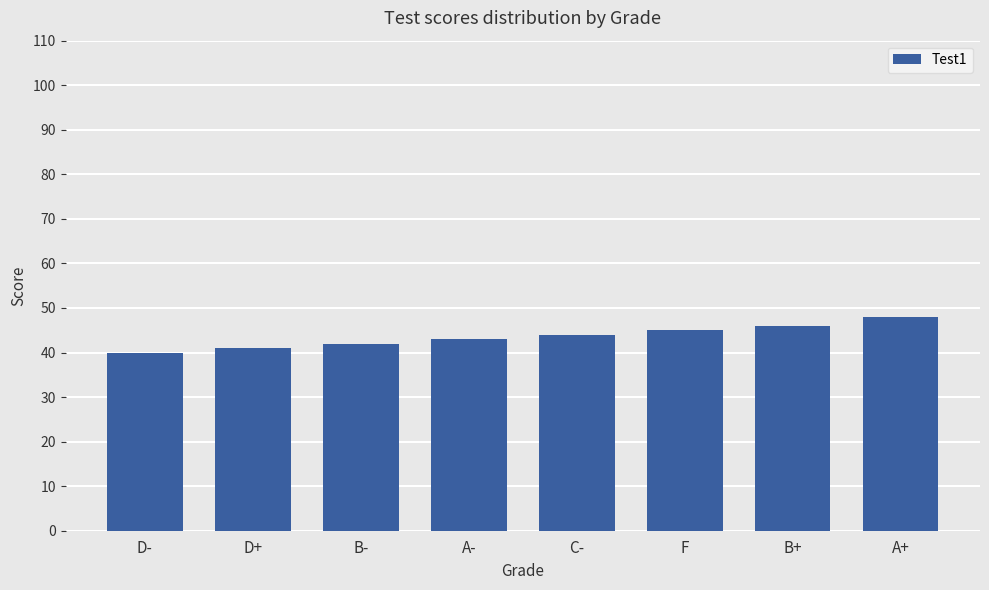

The chart shows a value of 45 at F. True or false?

True